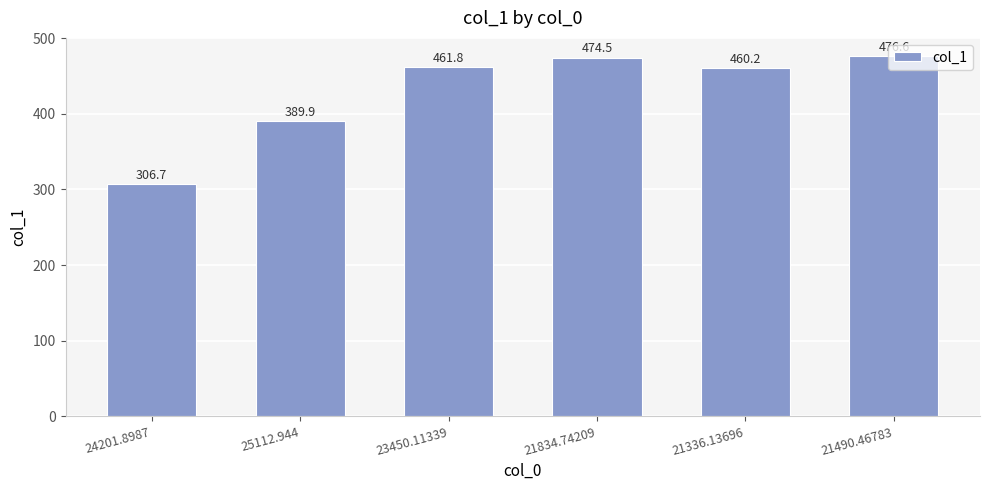

The chart shows a value of 716.9 at 21834.74209. True or false?

False